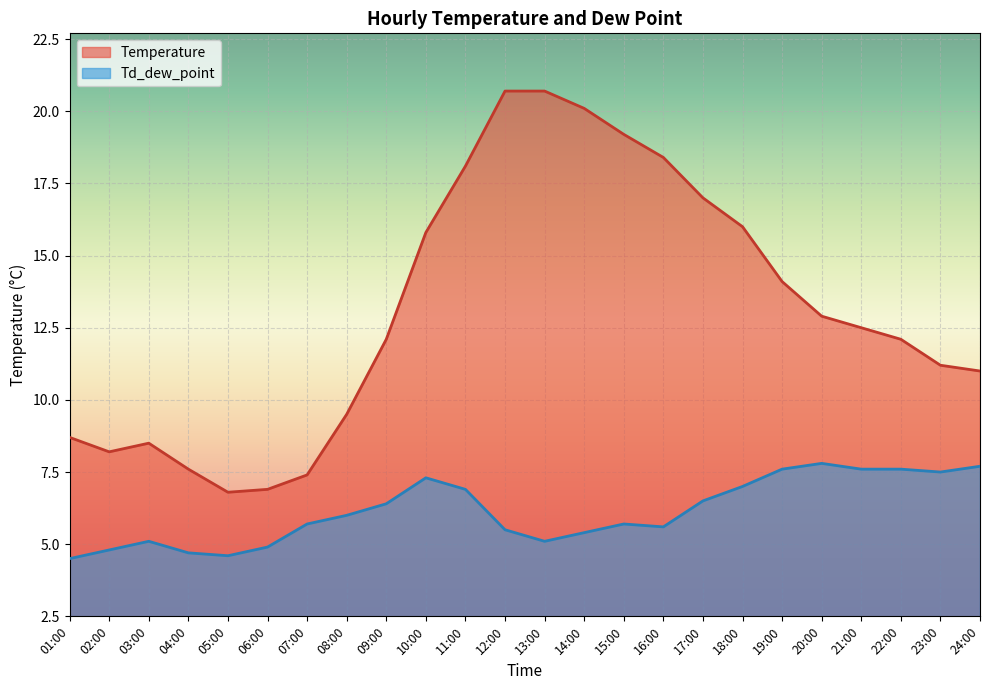

What is the label of the 1st point from the left?

01:00